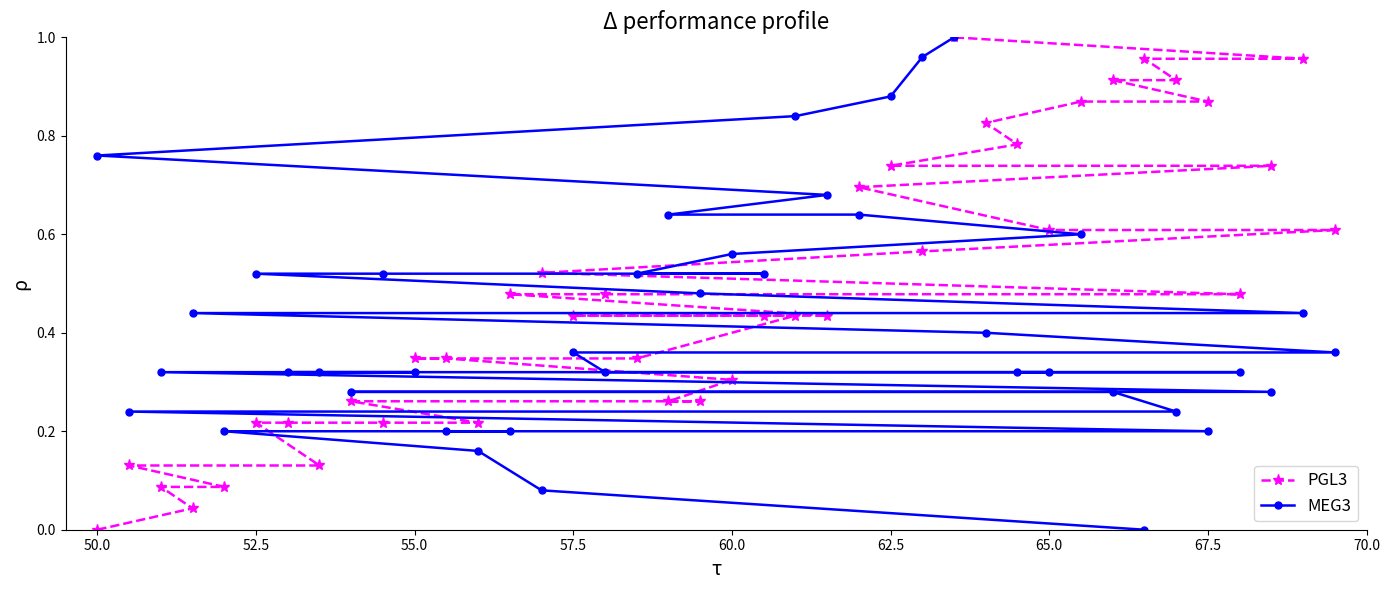

Which series has the largest total across all categories?

PGL3